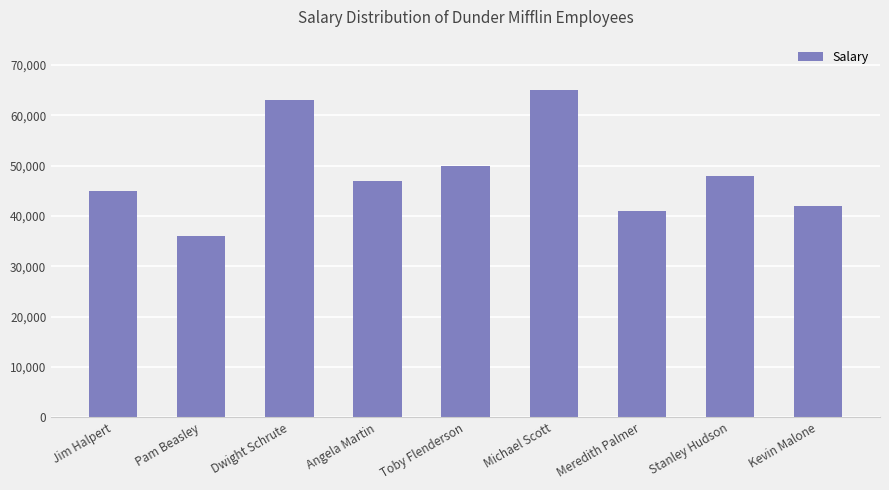

Rank the categories by value from lowest to highest.

Pam Beasley, Meredith Palmer, Kevin Malone, Jim Halpert, Angela Martin, Stanley Hudson, Toby Flenderson, Dwight Schrute, Michael Scott